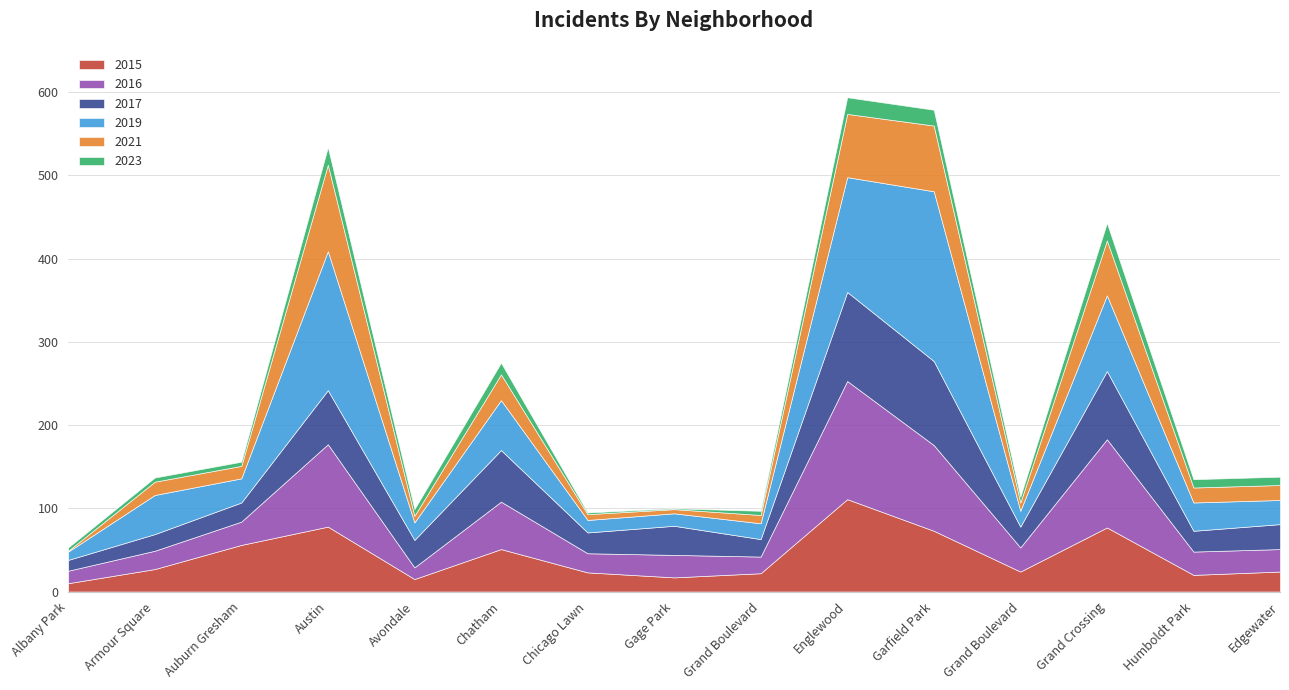

Which series has the largest total across all categories?

2019